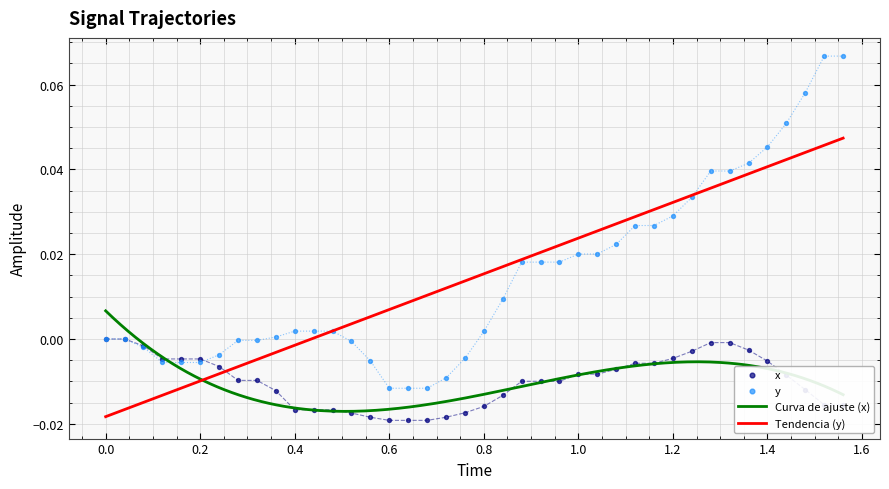

Which series has the largest total across all categories?

y